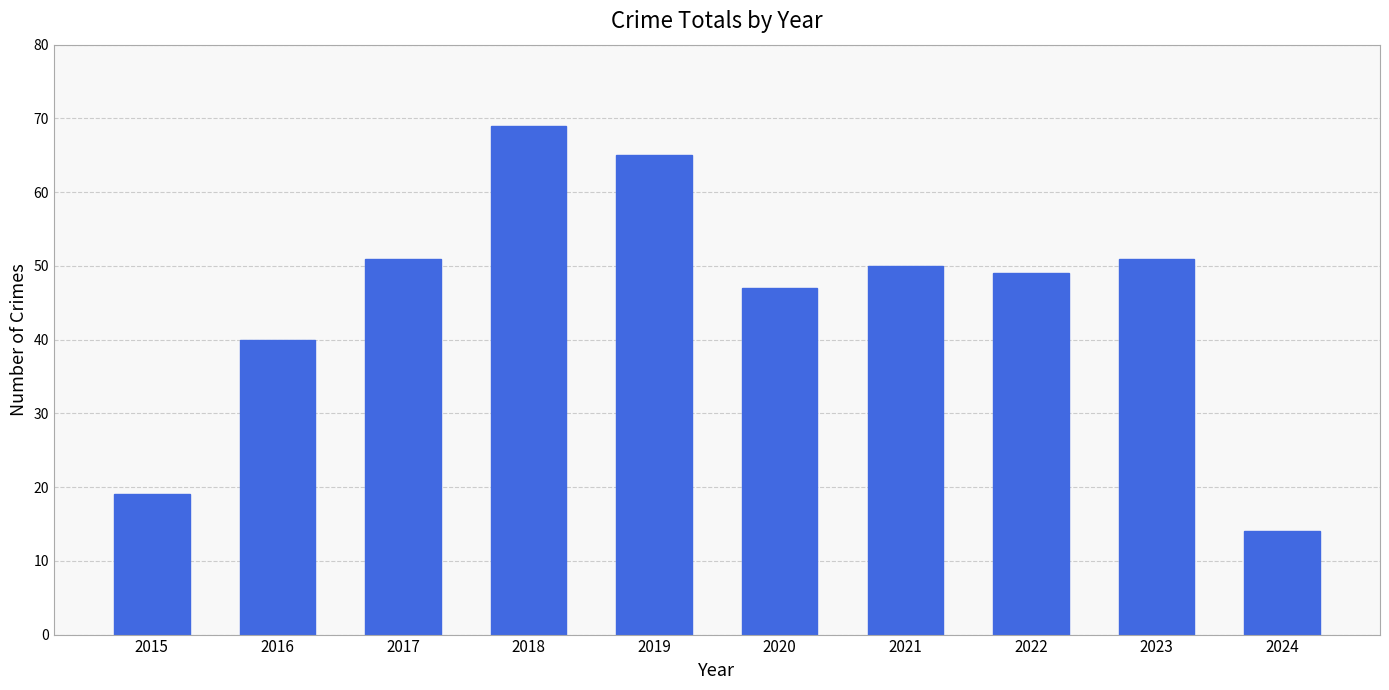

What is the sum of all values?

455